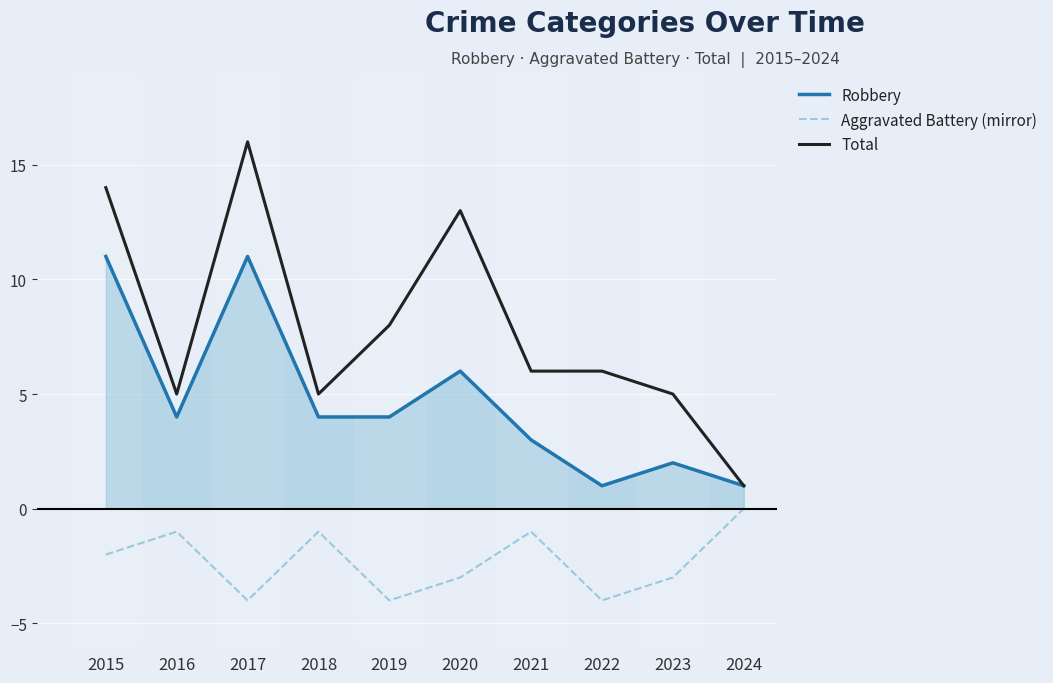

What is the smallest value displayed?

-4